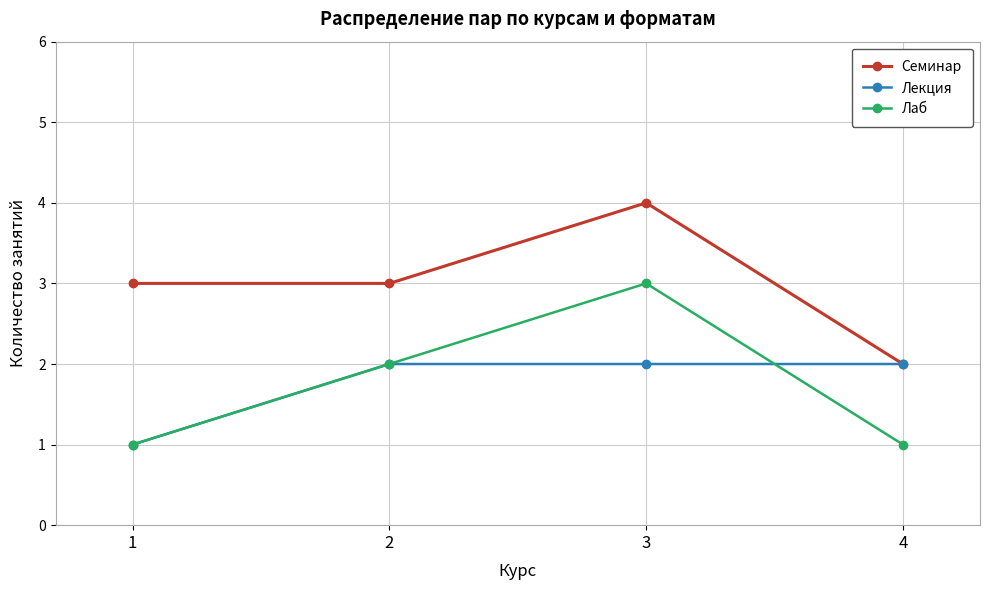

At which category is the sum across all series the highest?

3